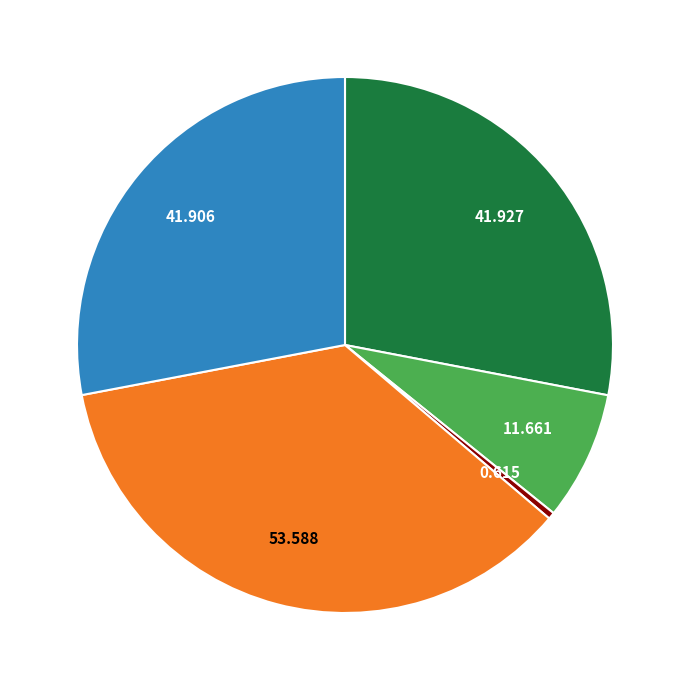

Is there any slice that represents more than half of the pie?

No